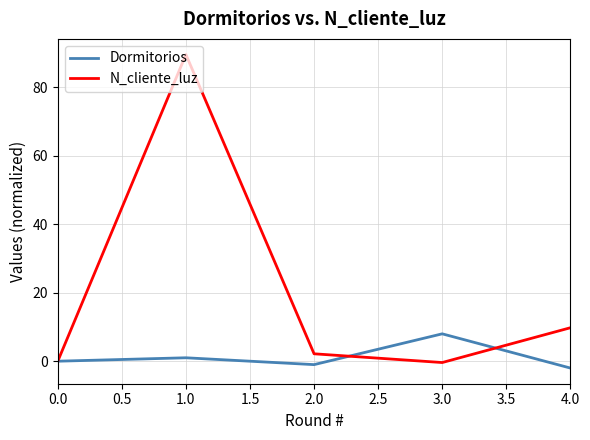

Count the number of data series in this chart.

2